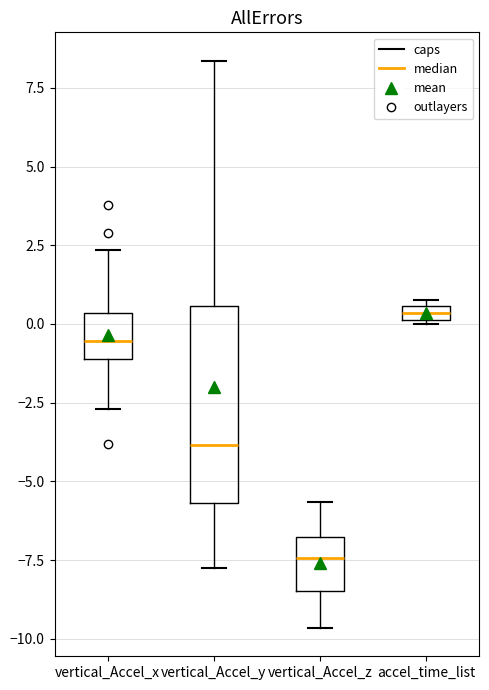

Where is the lower edge of the box for vertical_Accel_x on the y-axis? The values are not printed on the chart, so give them approximately, as read against the axis.

-1.0